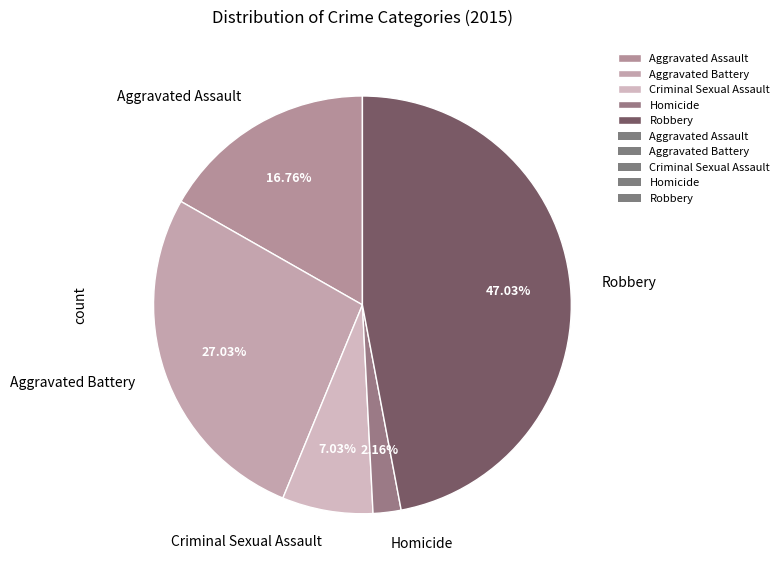

Rank the categories by value from lowest to highest.

Homicide, Criminal Sexual Assault, Aggravated Assault, Aggravated Battery, Robbery